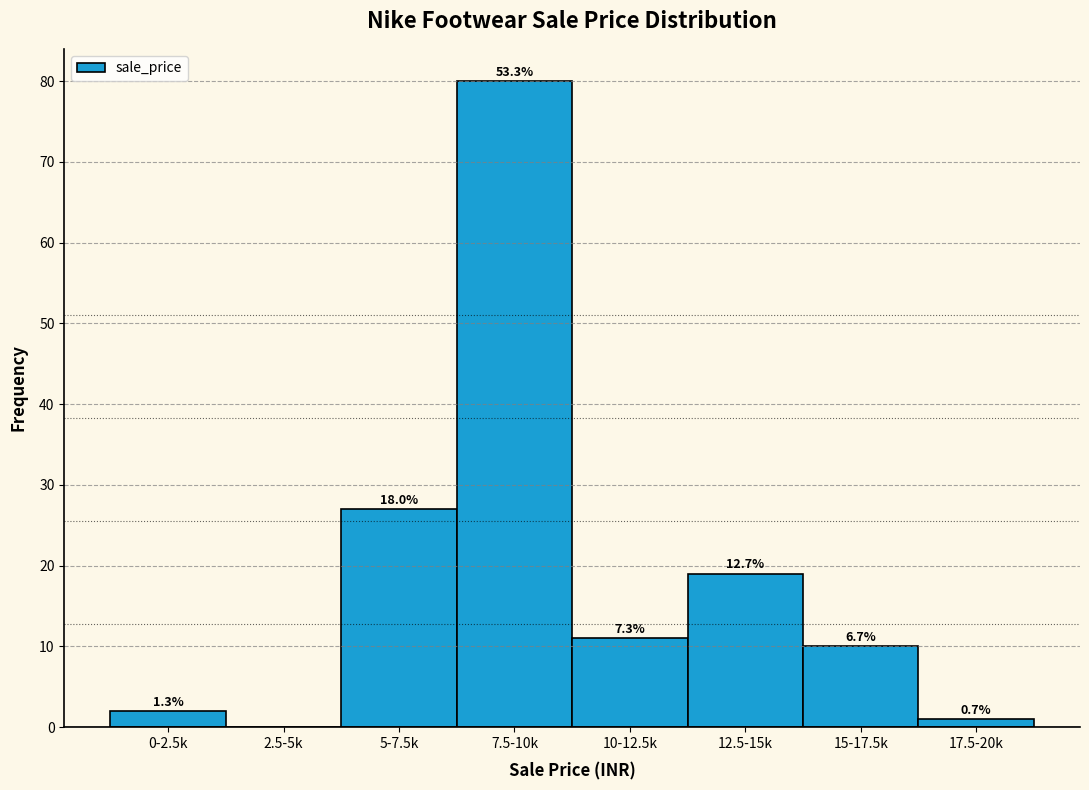

Are the bars horizontal?

No